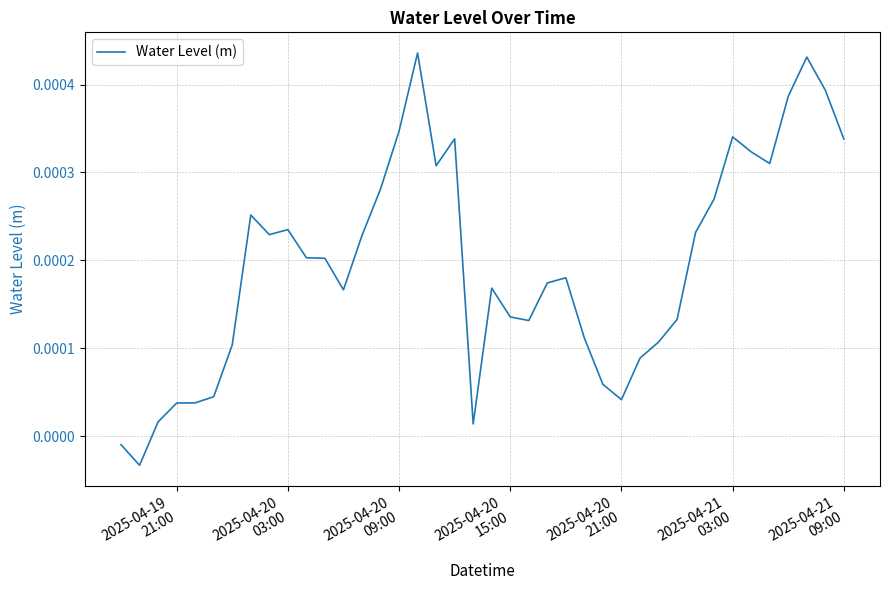

Does the chart have visible grid lines?

Yes